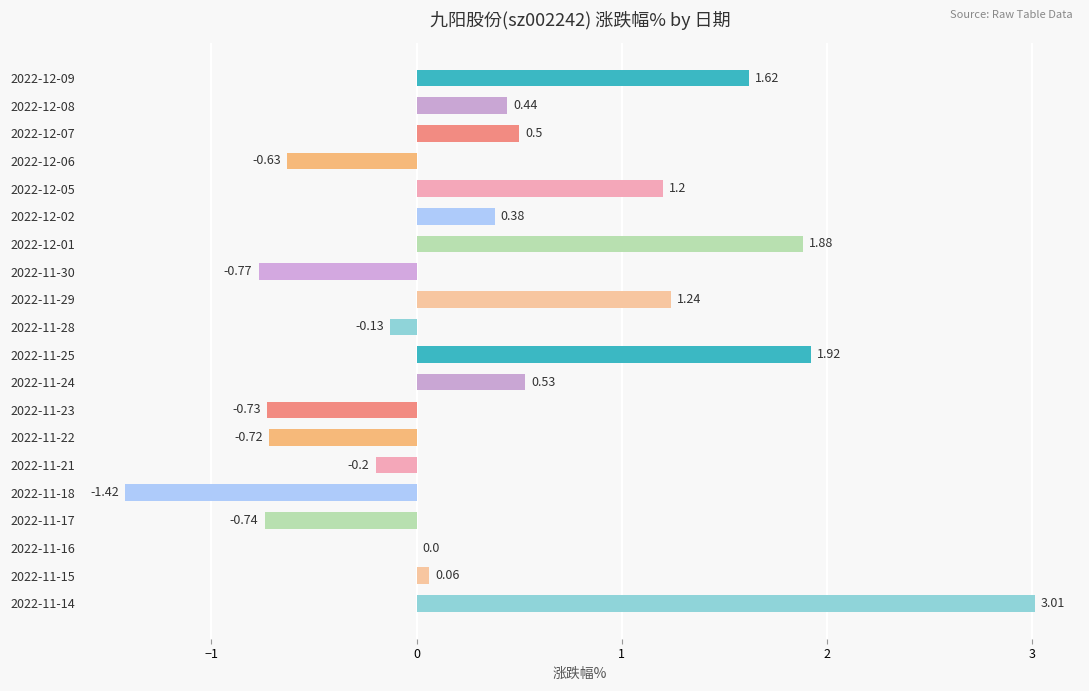

What is the sum of the values at 2022-12-01 and 2022-12-08?

2.3